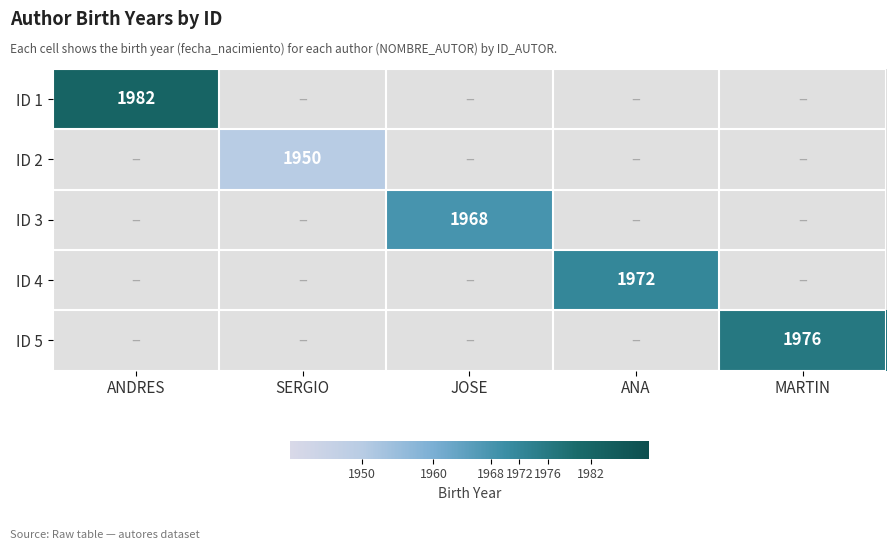

The value of ID 5 at MARTIN is 3373. True or false?

False